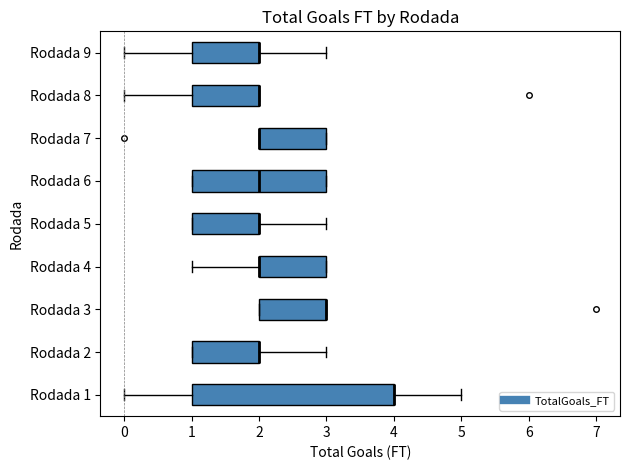

Reading bottom to top, transcribe this box plot: for each box, give where its median line is, the range the box spans, and where its two whiskers end, as read against the x-axis. The values are not printed on the chart, so give them approximately, as read against the axis.

Rodada 1: median 4 (drawn on the box's right edge), box 1 to 4, whiskers 0 to 5
Rodada 2: median 2 (drawn on the box's right edge), box 1 to 2, whiskers 1 to 3
Rodada 3: median 3 (drawn on the box's right edge), box 2 to 3, whiskers 2 to 3
Rodada 4: median 2 (drawn on the box's left edge), box 2 to 3, whiskers 1 to 3
Rodada 5: median 2 (drawn on the box's right edge), box 1 to 2, whiskers 1 to 3
Rodada 6: median 2, box 1 to 3, whiskers 1 to 3
Rodada 7: median 2 (drawn on the box's left edge), box 2 to 3, whiskers 2 to 3
Rodada 8: median 2 (drawn on the box's right edge), box 1 to 2, whiskers 0 to 2
Rodada 9: median 2 (drawn on the box's right edge), box 1 to 2, whiskers 0 to 3